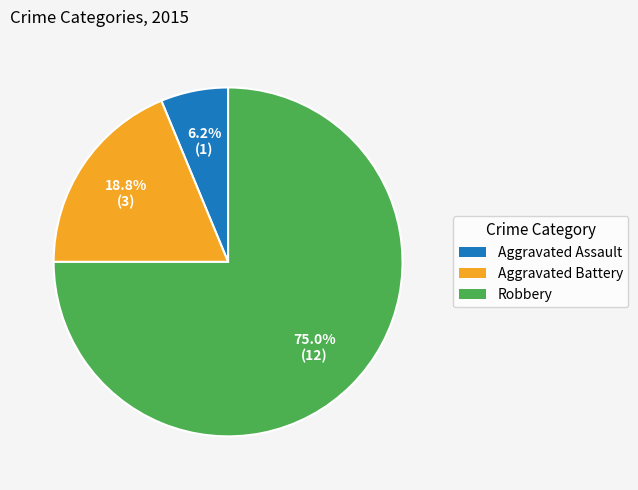

To the nearest percent, what is the difference between the largest and smallest slice percentages?

69%